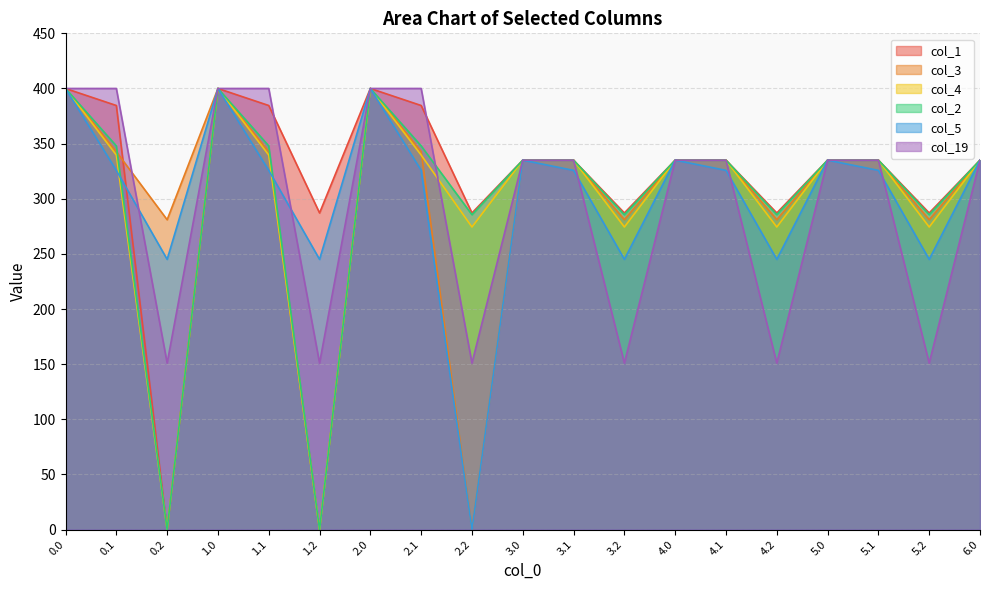

What is the label of the 5th point from the right?

4.2